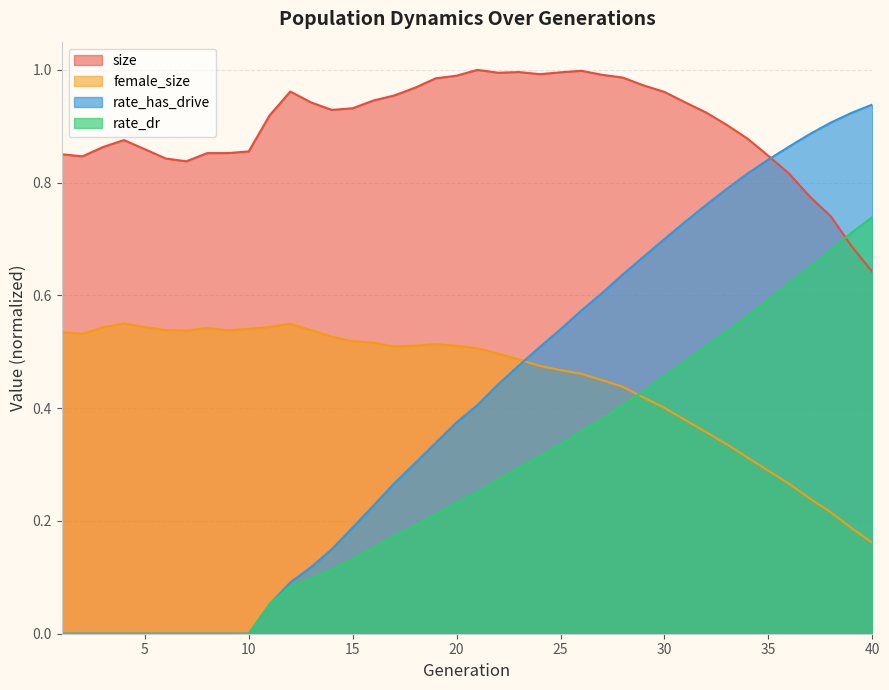

True or false: rate_has_drive and rate_dr cross at least once.

False